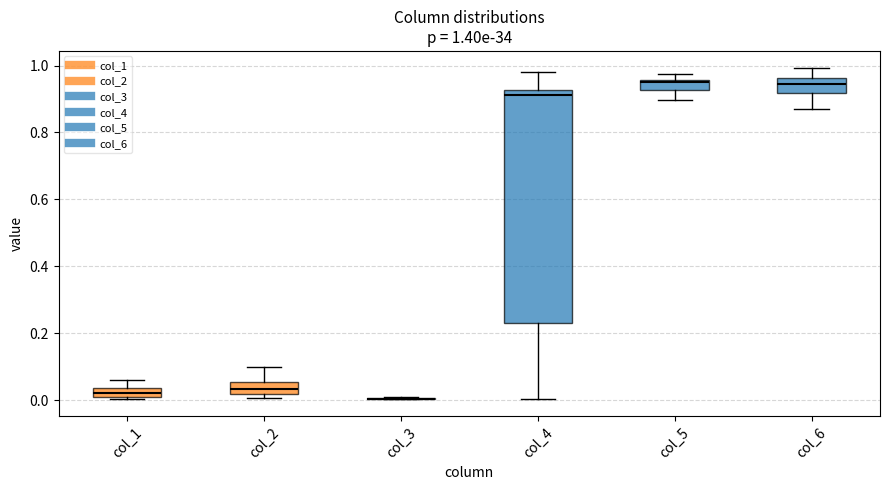

Which box is the tallest, from its lower edge to its upper edge?

col_4